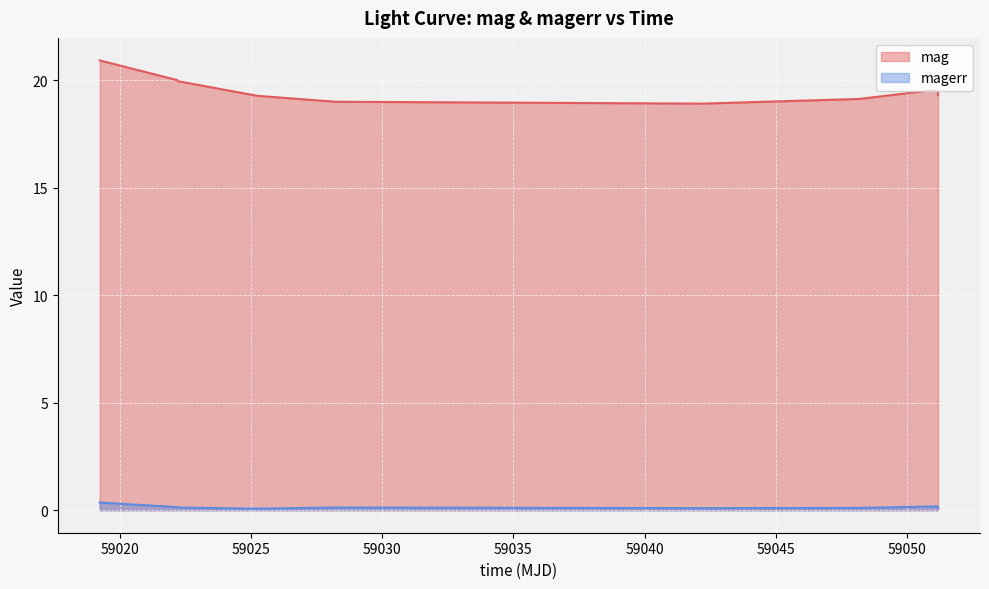

At which category does magerr reach its first local valley?

59025.22991900006